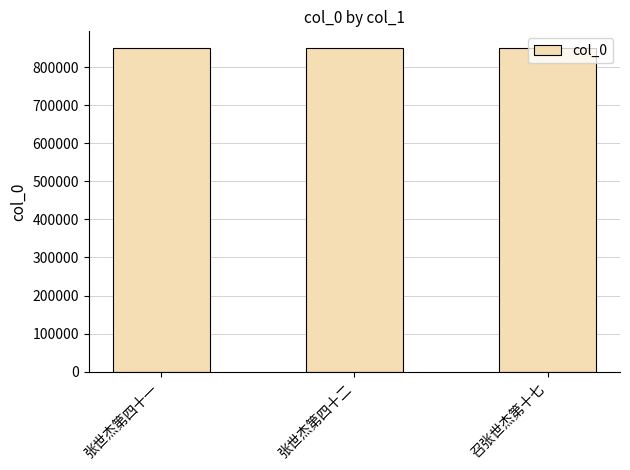

What is the sum of all values?

2553952